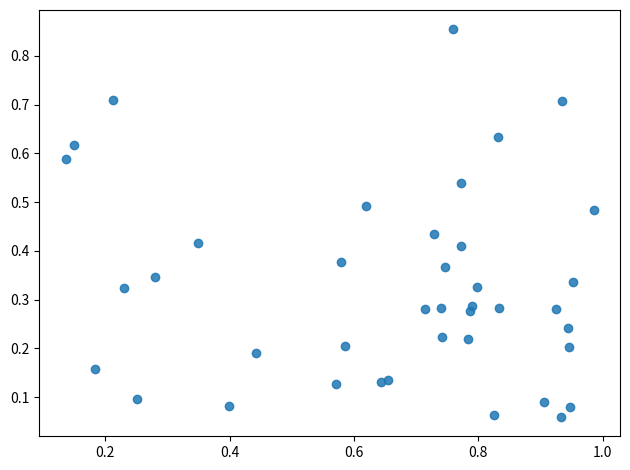

What is the range of X values (max minus min)?

0.8